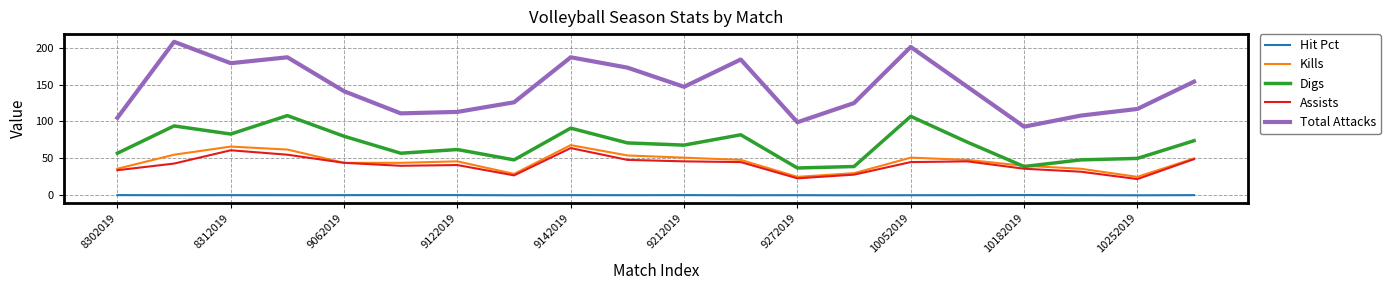

True or false: Assists and Hit Pct cross at least once.

False